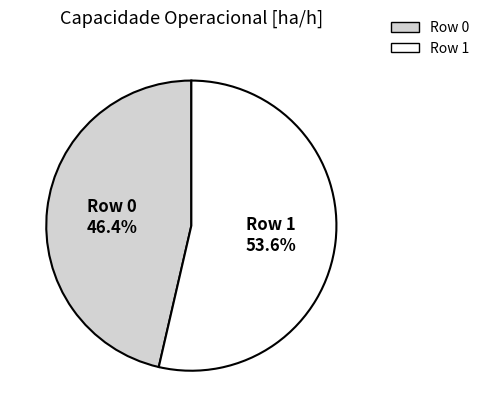

Which has a higher value, Row 1 or Row 0?

Row 1